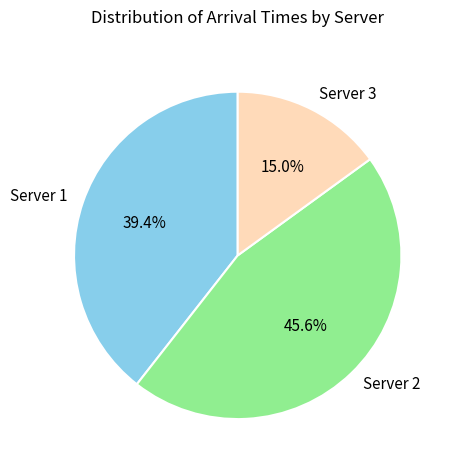

Is Server 2 the majority of the pie?

No